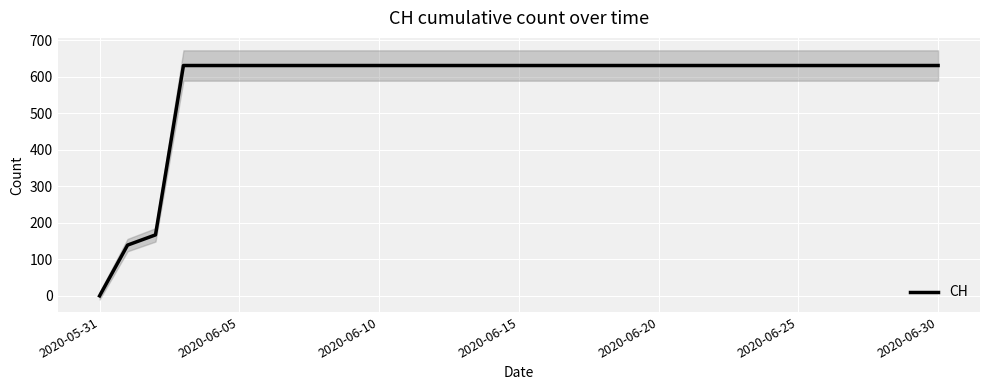

What is the maximum value for CH?

631